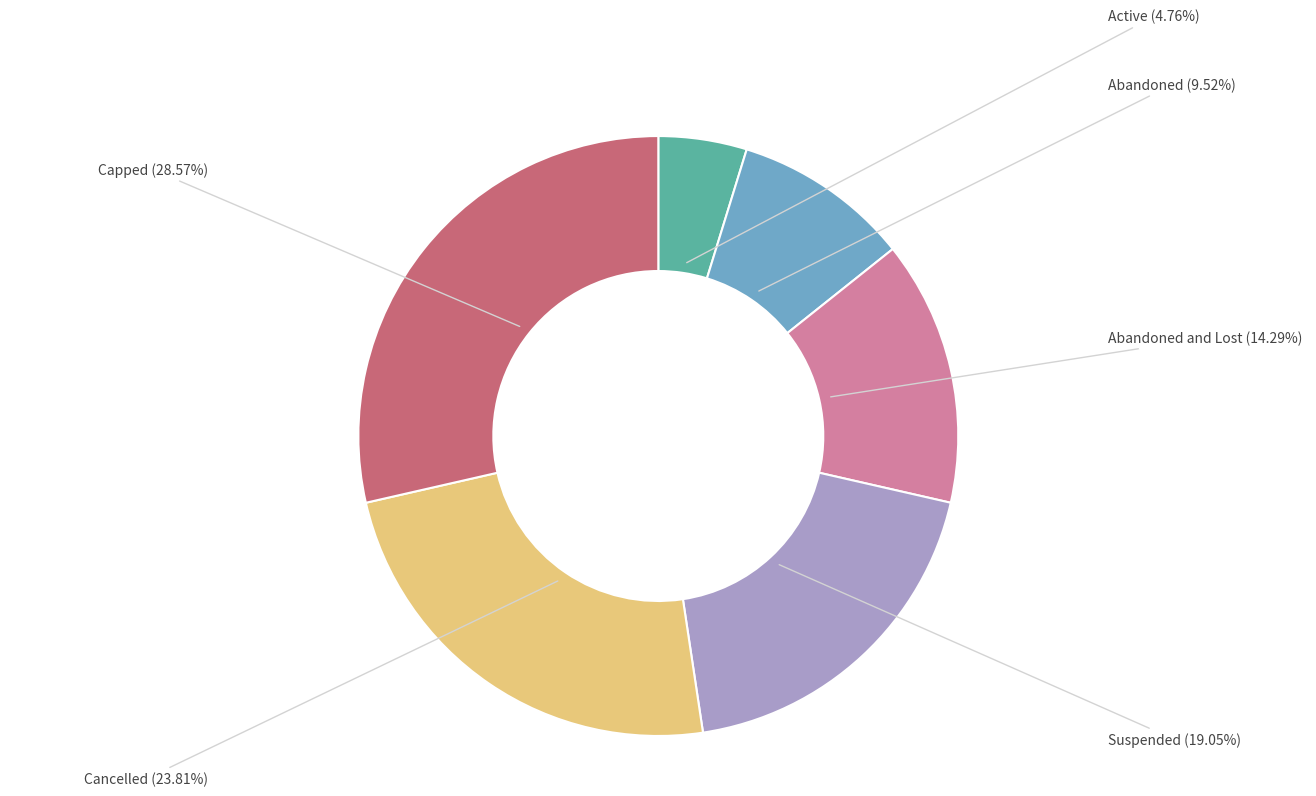

Does Active represent more than half of the total?

No